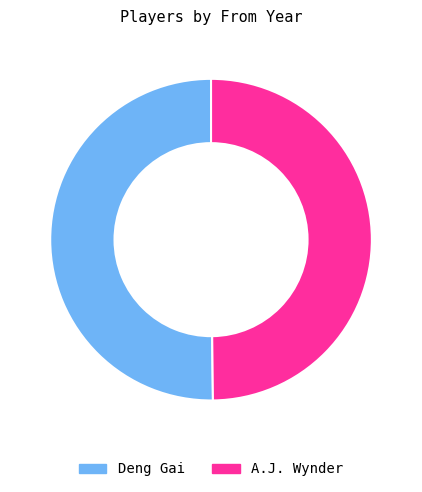

Count the number of slices in the pie.

2